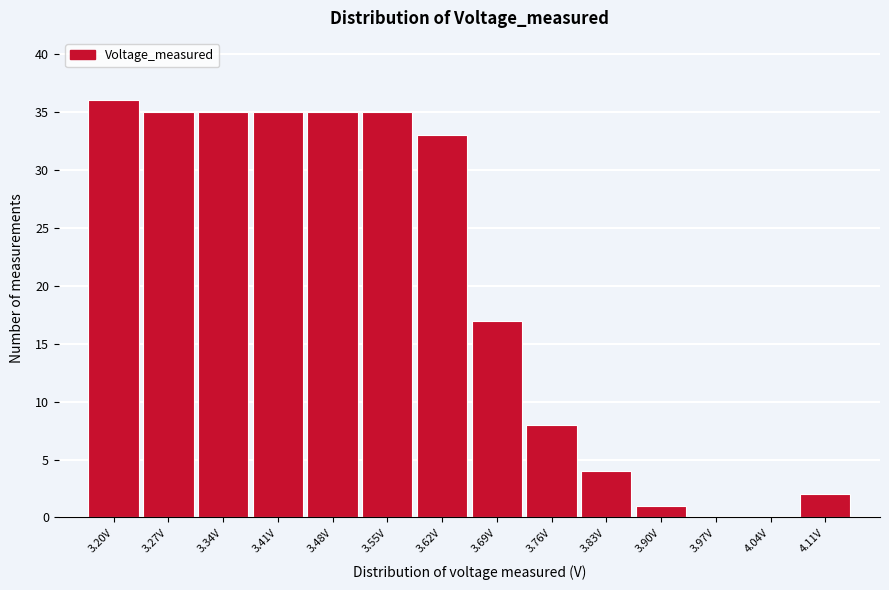

Reading left to right, transcribe all the data shown in this chart.

3.20V=36	3.27V=35	3.34V=35	3.41V=35	3.48V=35	3.55V=35	3.62V=33	3.69V=17	3.76V=8	3.83V=4	3.90V=1	3.97V=0	4.04V=0	4.11V=2